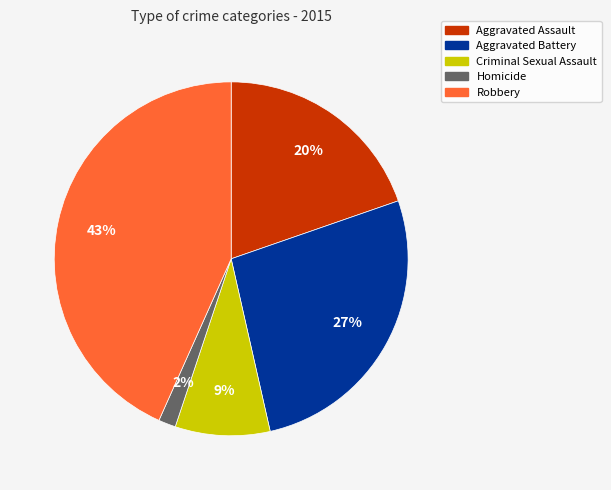

Rank the categories by value from lowest to highest.

Homicide, Criminal Sexual Assault, Aggravated Assault, Aggravated Battery, Robbery